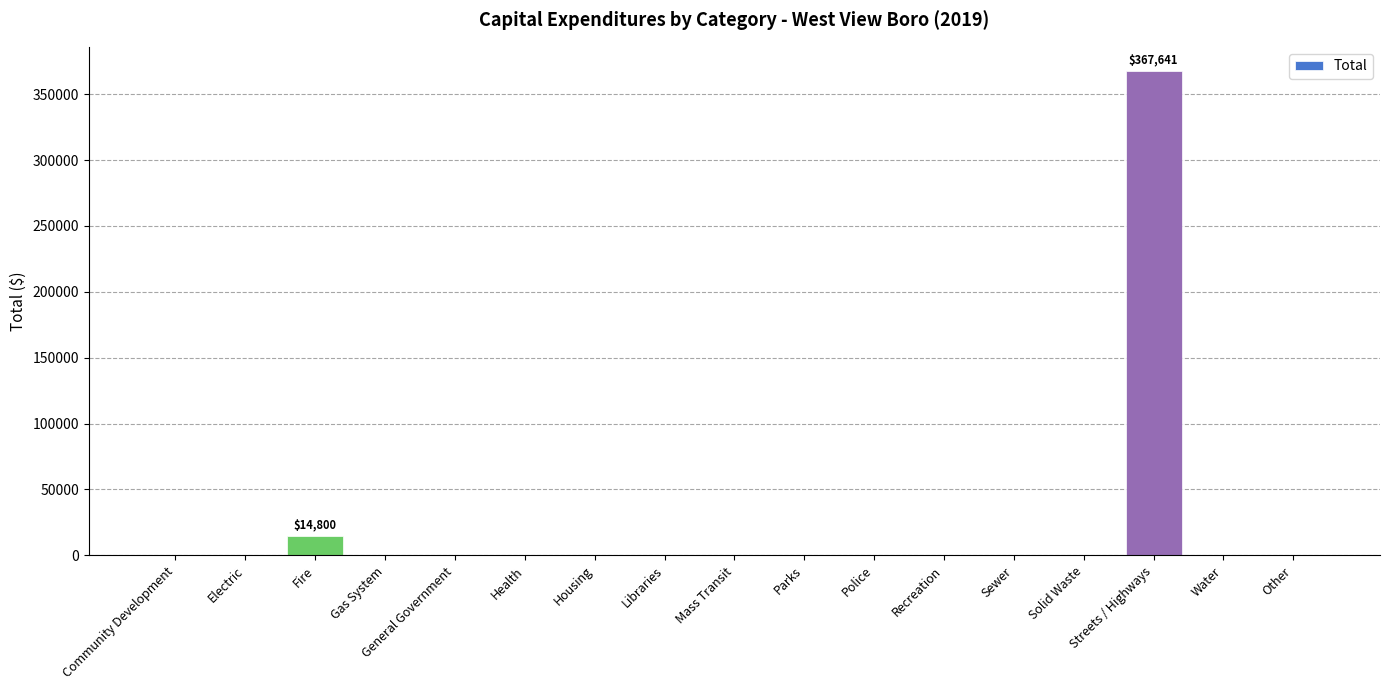

Count the number of values greater than 0.

2